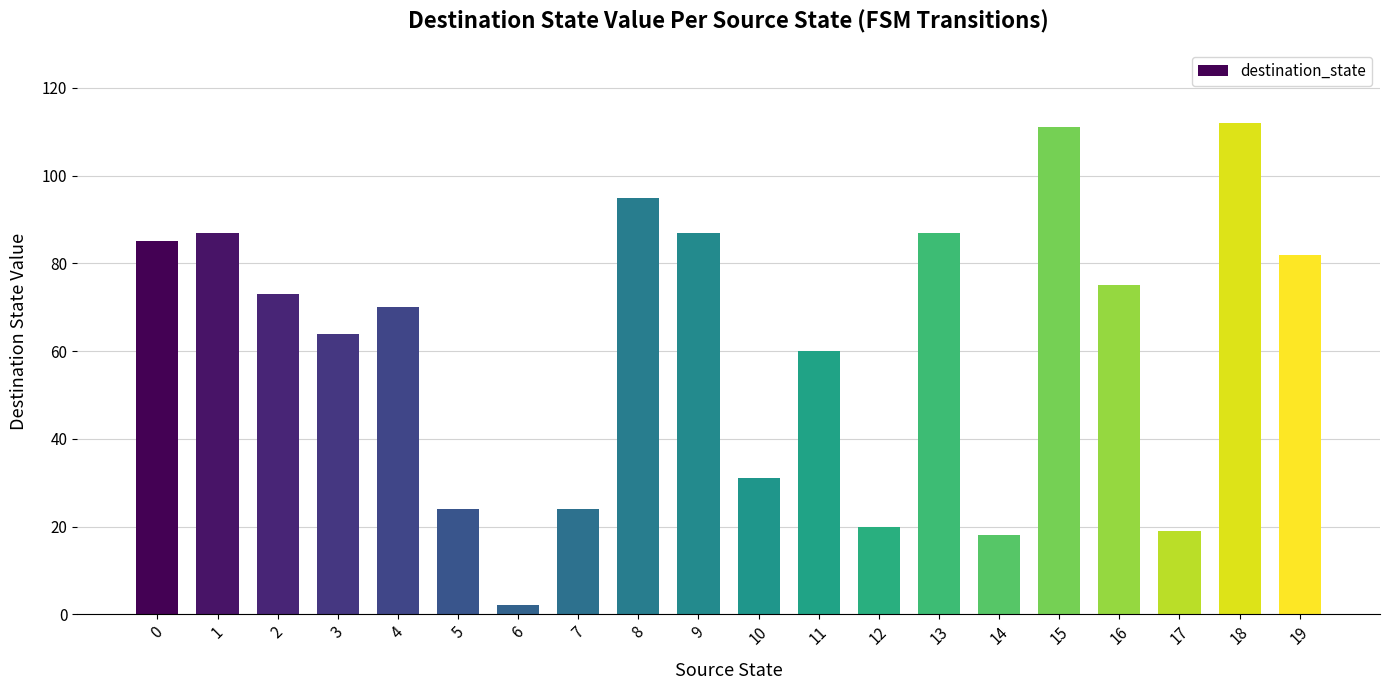

Count the number of categories in the chart.

20